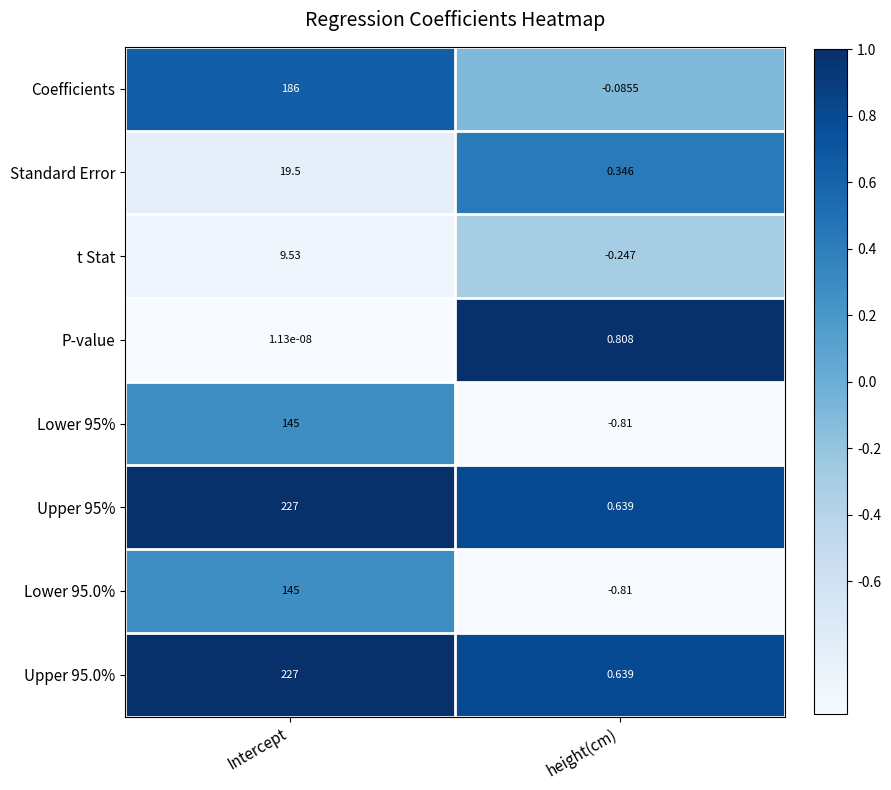

Which category has the lowest value in the Upper 95% series?

height(cm)